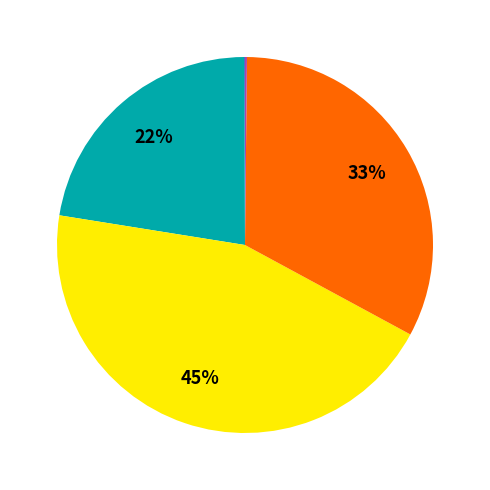

To the nearest percent, what is the difference between the largest and smallest slice percentages?

45%